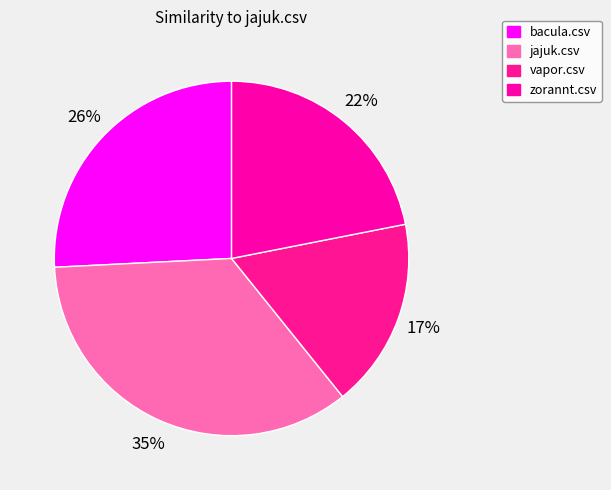

What portion of the pie excludes jajuk.csv?

65.0%